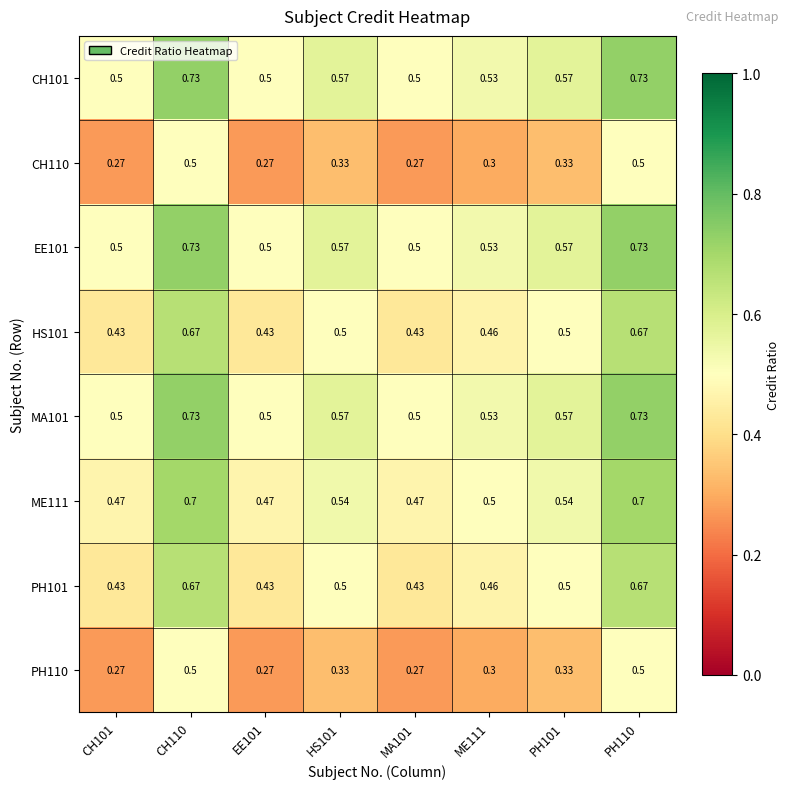

What is the smallest value displayed?

0.3